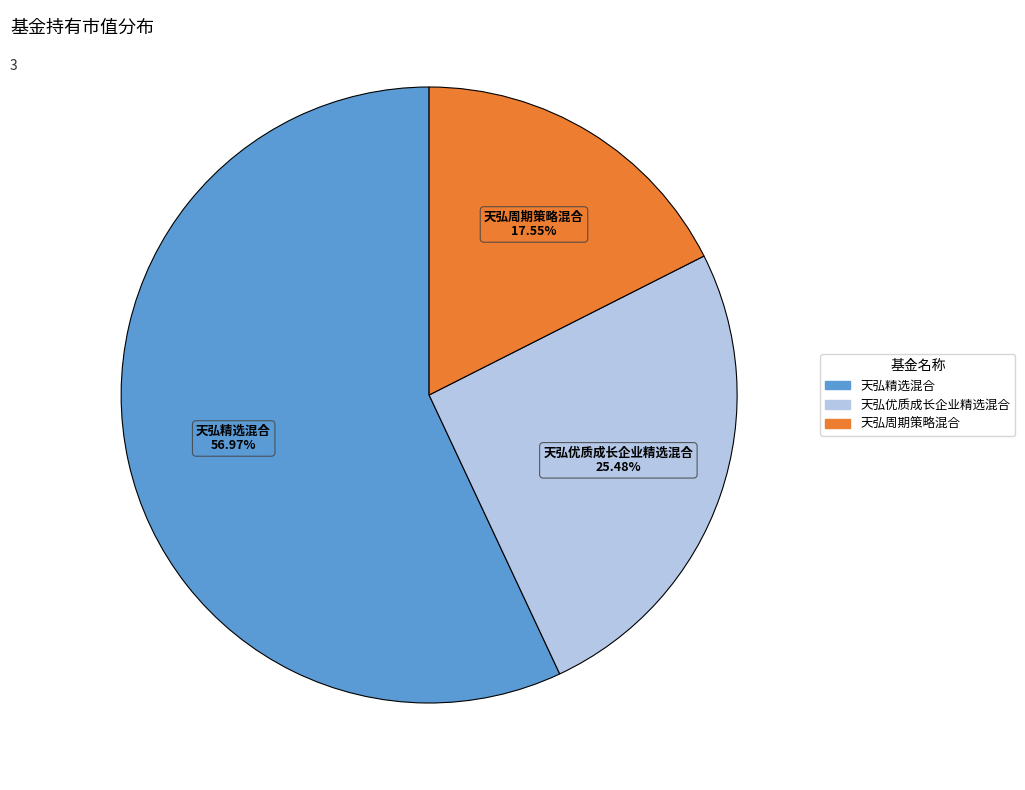

How many segments does this pie chart have?

3